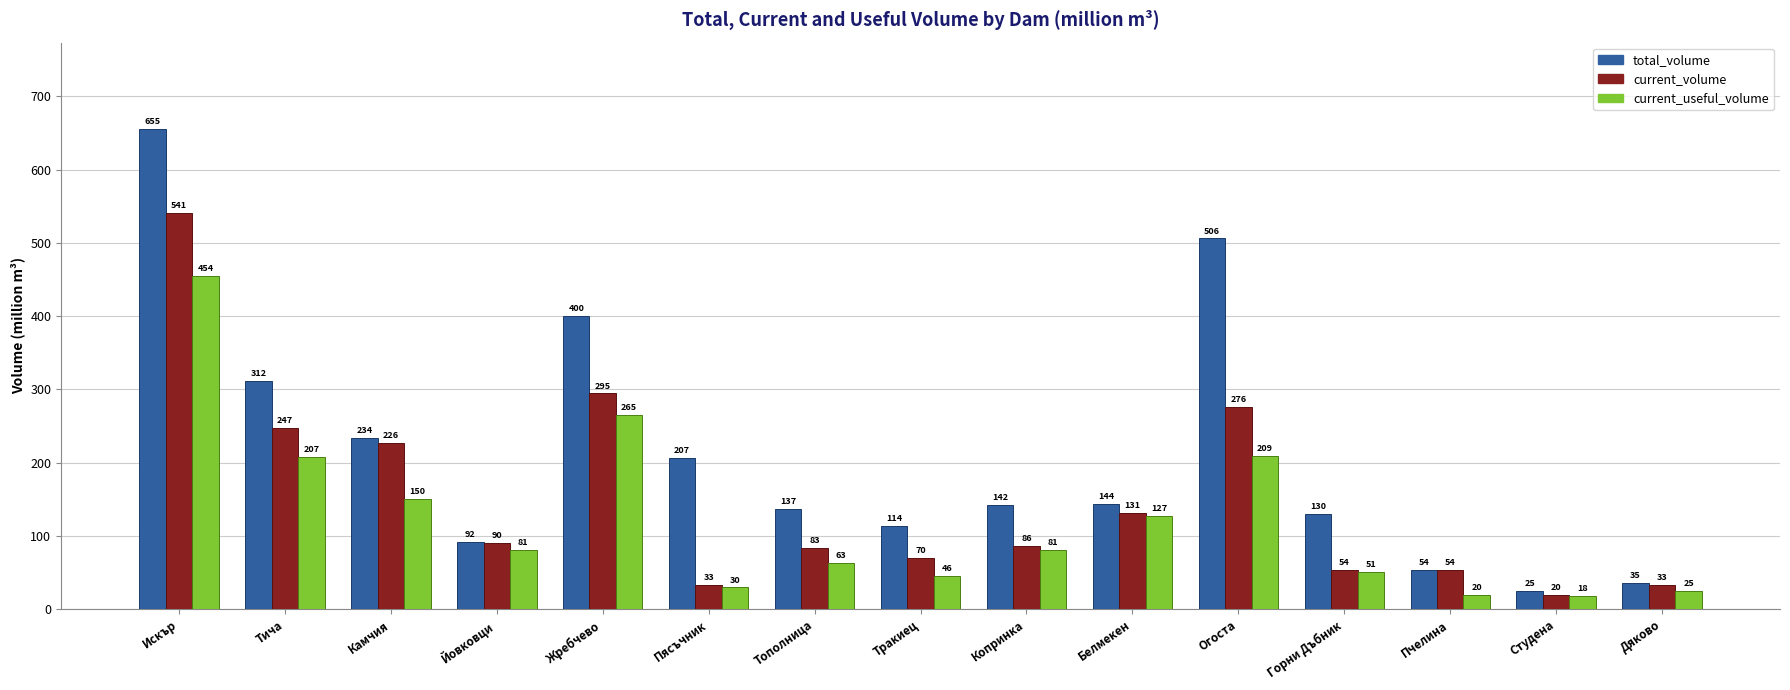

Are the bars horizontal?

No